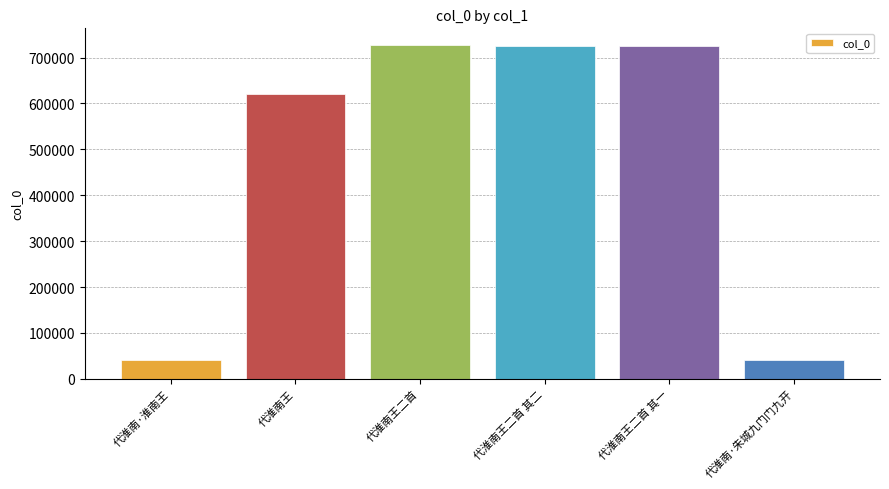

What is the greatest value displayed?

727394